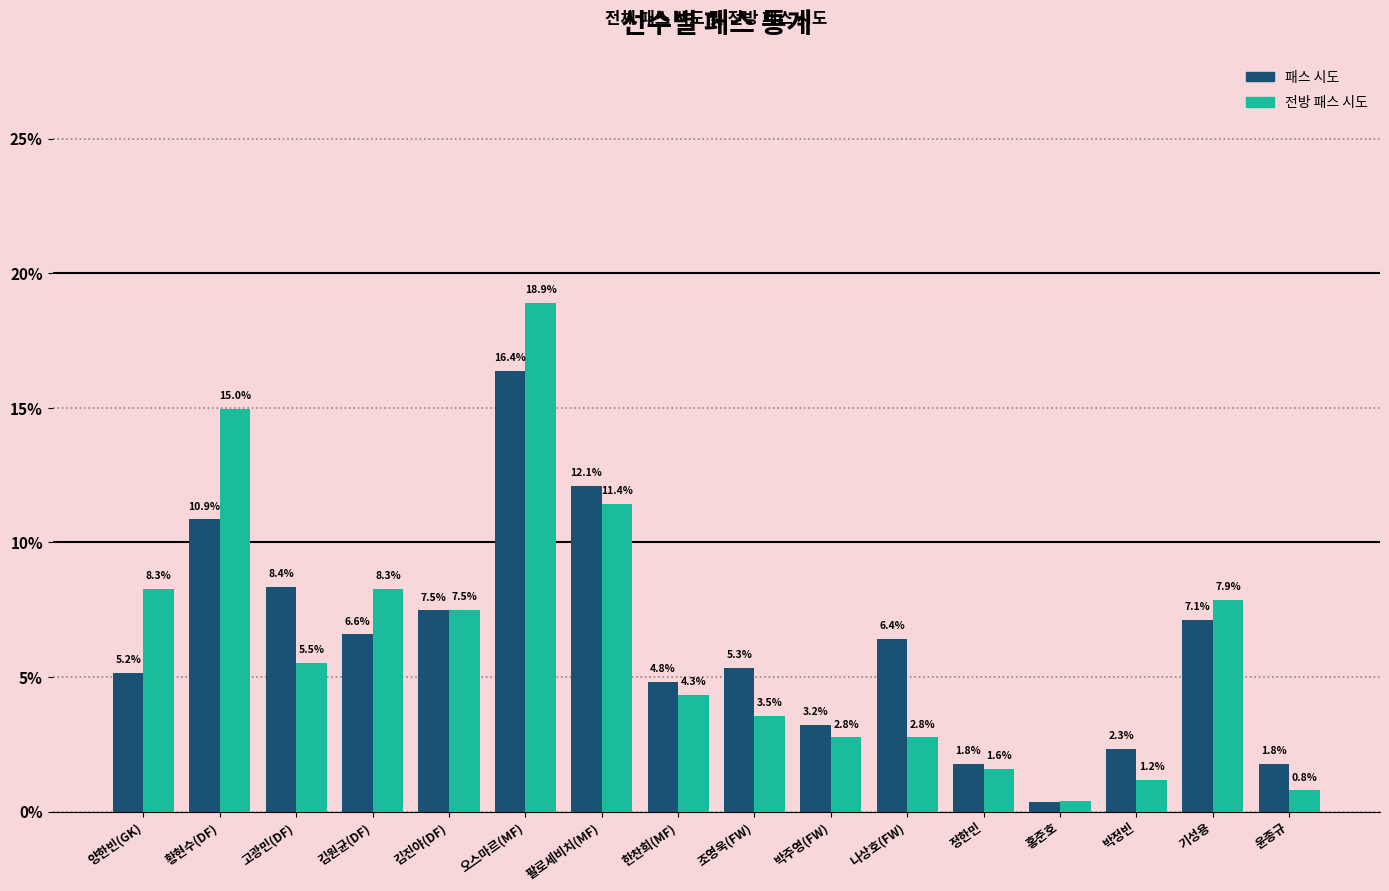

Which series has the largest range (max minus min)?

전방 패스 시도